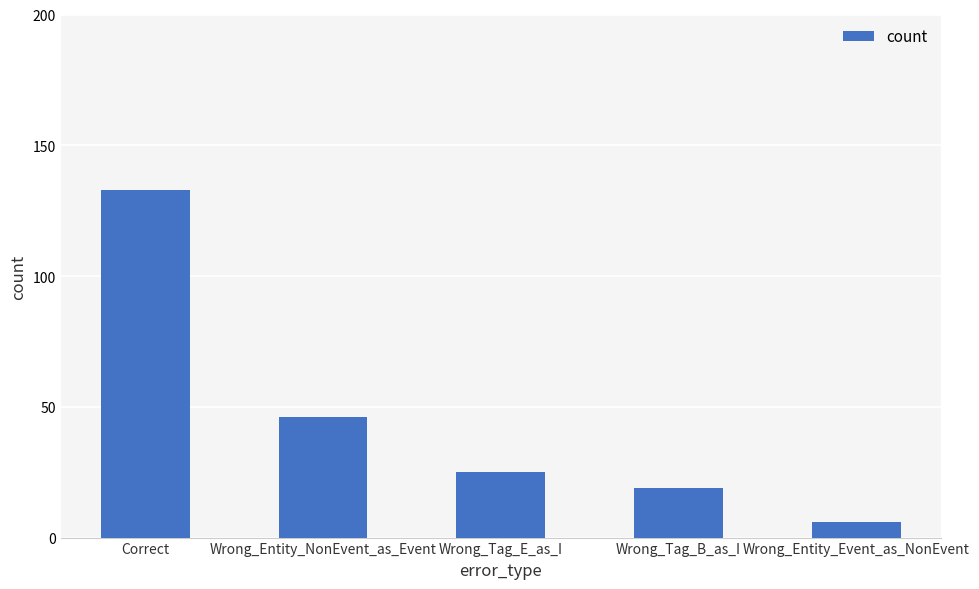

List the labels in order of value, smallest first.

Wrong_Entity_Event_as_NonEvent, Wrong_Tag_B_as_I, Wrong_Tag_E_as_I, Wrong_Entity_NonEvent_as_Event, Correct